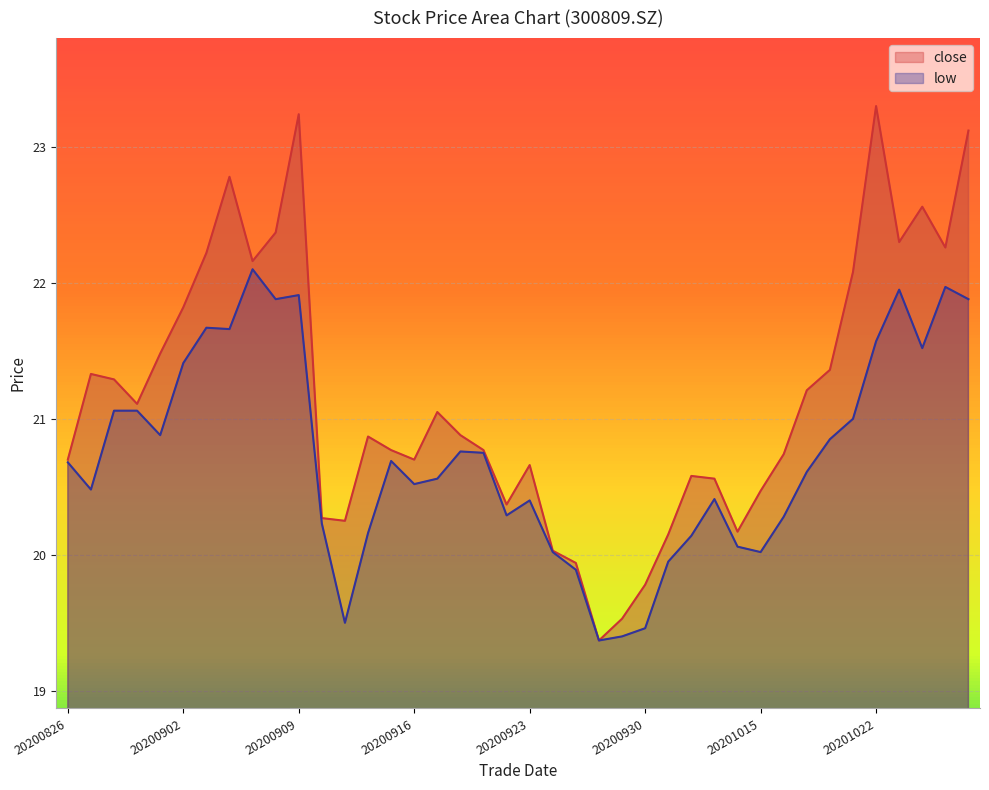

Which series has the largest total across all categories?

close